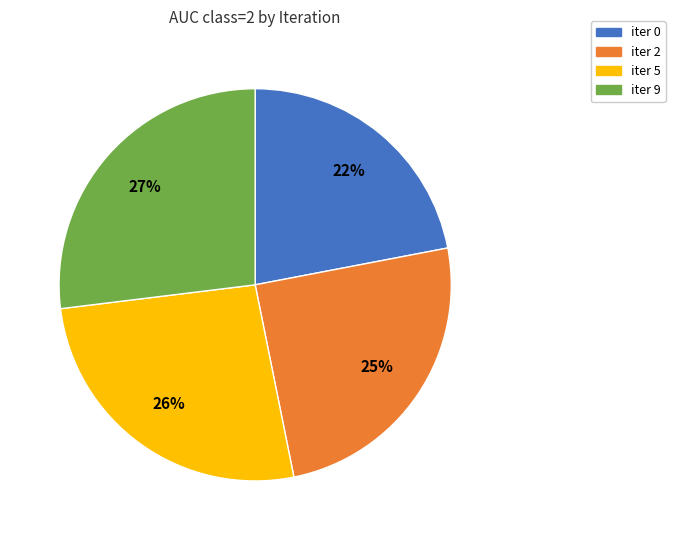

The iter 0 slice represents 12% of the pie. True or false?

False